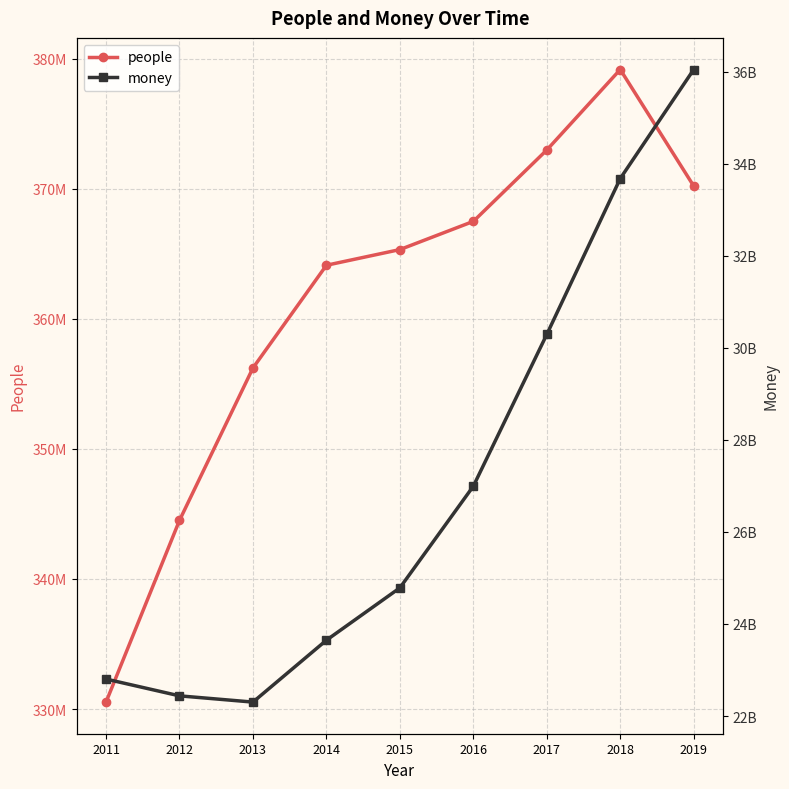

At which category does people reach its first local peak?

2018